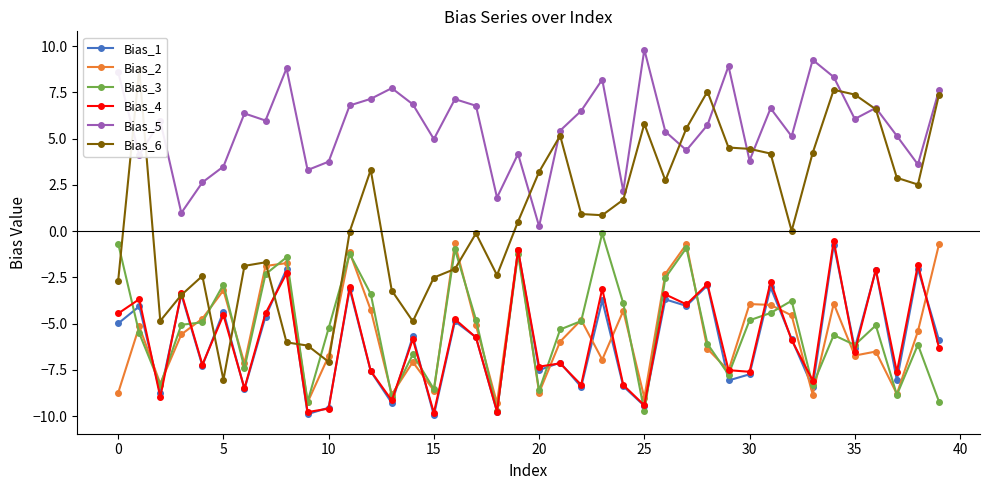

What is the average value of the Bias_3 series?

-5.3